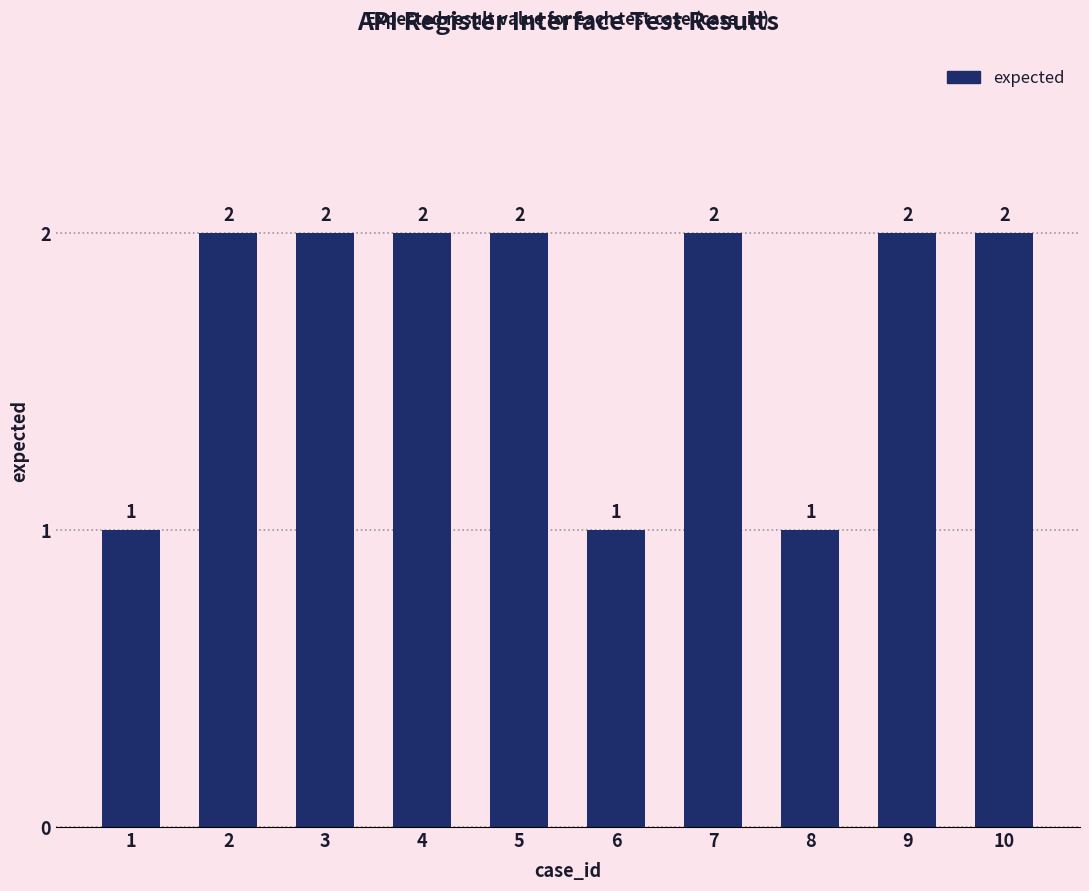

What is the change in value from 6 to 10?

+1